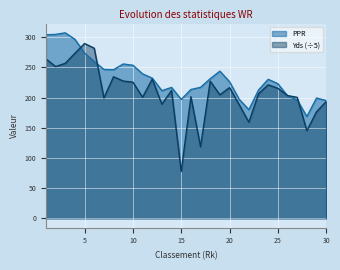

Does the chart display data point markers on the line(s)?

No